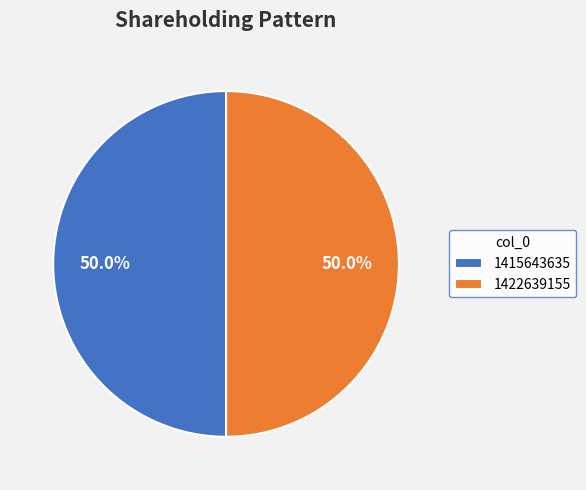

Combined, do 1422639155 and 1415643635 account for over 50%?

Yes